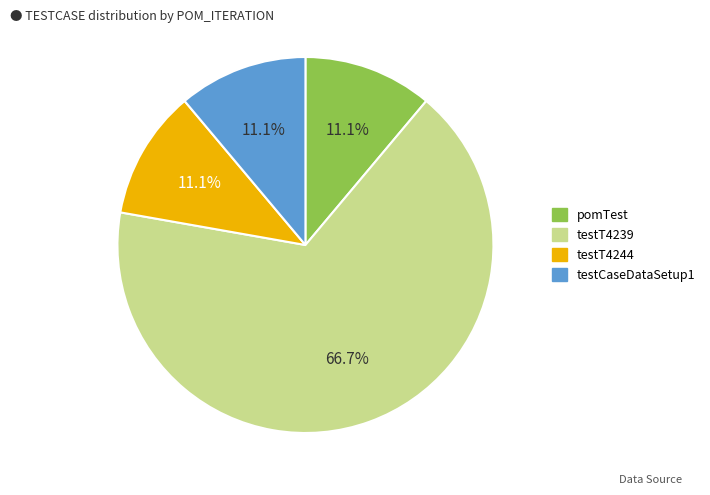

What portion of the pie excludes testT4244?

88.9%